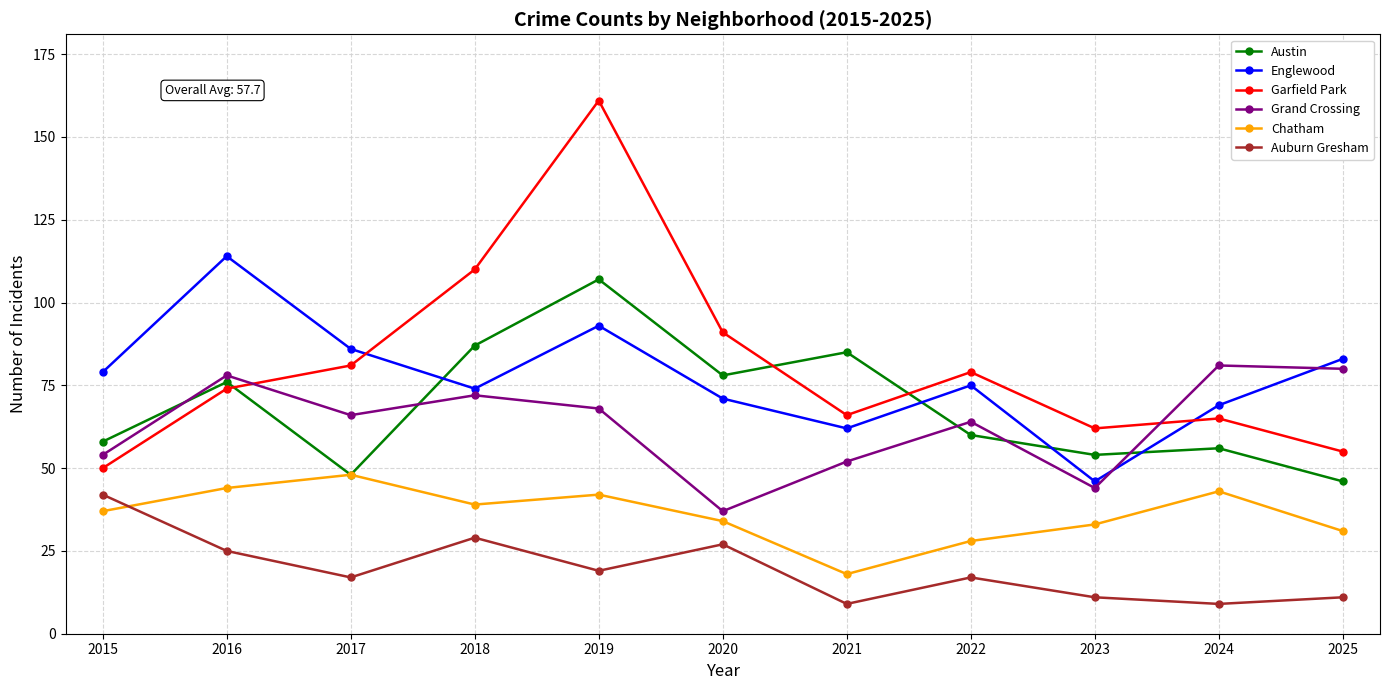

Reading left to right, what are all the values shown in this chart?

Austin: 2015=58	2016=76	2017=48	2018=87	2019=107	2020=78	2021=85	2022=60	2023=54	2024=56	2025=46
Englewood: 2015=79	2016=114	2017=86	2018=74	2019=93	2020=71	2021=62	2022=75	2023=46	2024=69	2025=83
Garfield Park: 2015=50	2016=74	2017=81	2018=110	2019=161	2020=91	2021=66	2022=79	2023=62	2024=65	2025=55
Grand Crossing: 2015=54	2016=78	2017=66	2018=72	2019=68	2020=37	2021=52	2022=64	2023=44	2024=81	2025=80
Chatham: 2015=37	2016=44	2017=48	2018=39	2019=42	2020=34	2021=18	2022=28	2023=33	2024=43	2025=31
Auburn Gresham: 2015=42	2016=25	2017=17	2018=29	2019=19	2020=27	2021=9	2022=17	2023=11	2024=9	2025=11